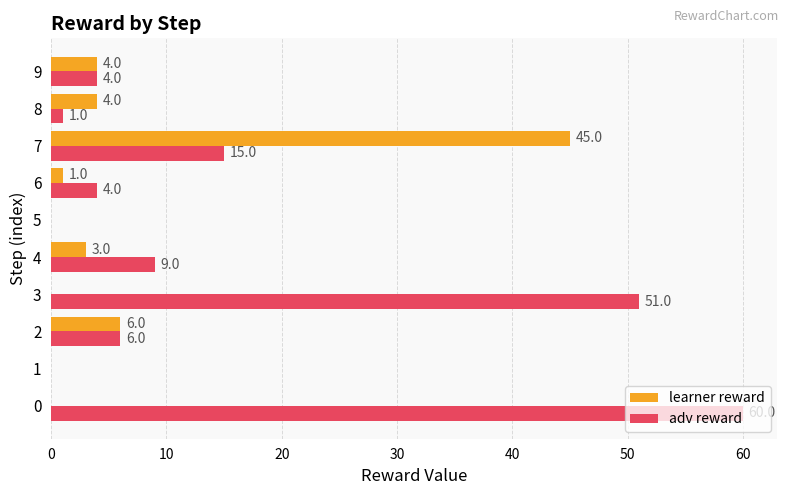

How many data points does each series have?

10